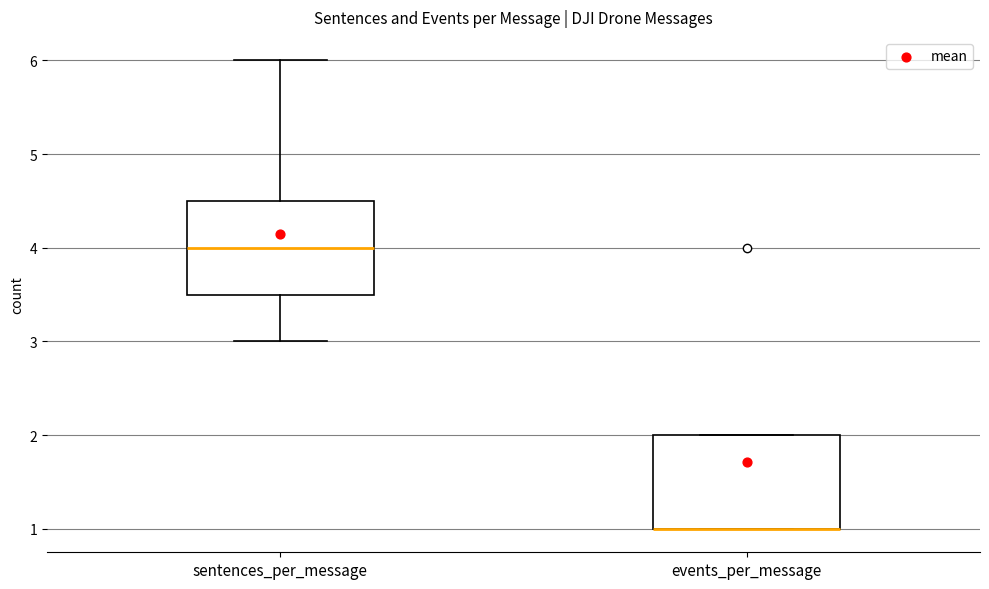

Reading left to right, transcribe this box plot: for each box, give where its median line is, the range the box spans, and where its two whiskers end, as read against the y-axis. The values are not printed on the chart, so give them approximately, as read against the axis.

sentences_per_message: median 4.0, box 3.5 to 4.5, whiskers 3.0 to 6.0
events_per_message: median 1.0 (drawn on the box's lower edge), box 1.0 to 2.0, whiskers 1.0 to 2.0